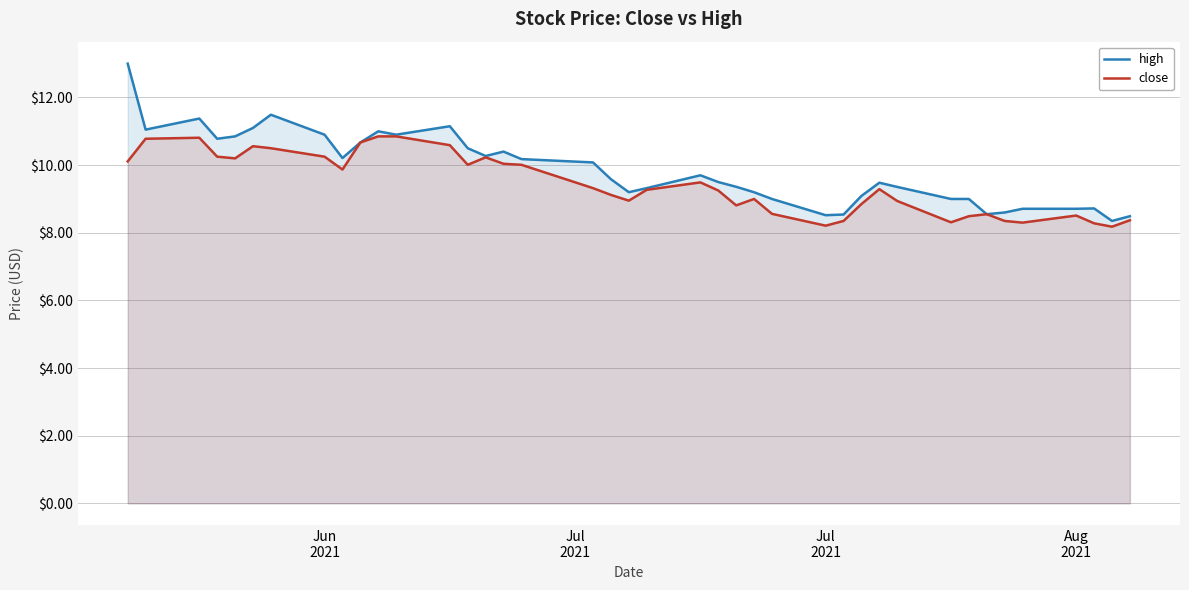

Which series has the largest range (max minus min)?

high